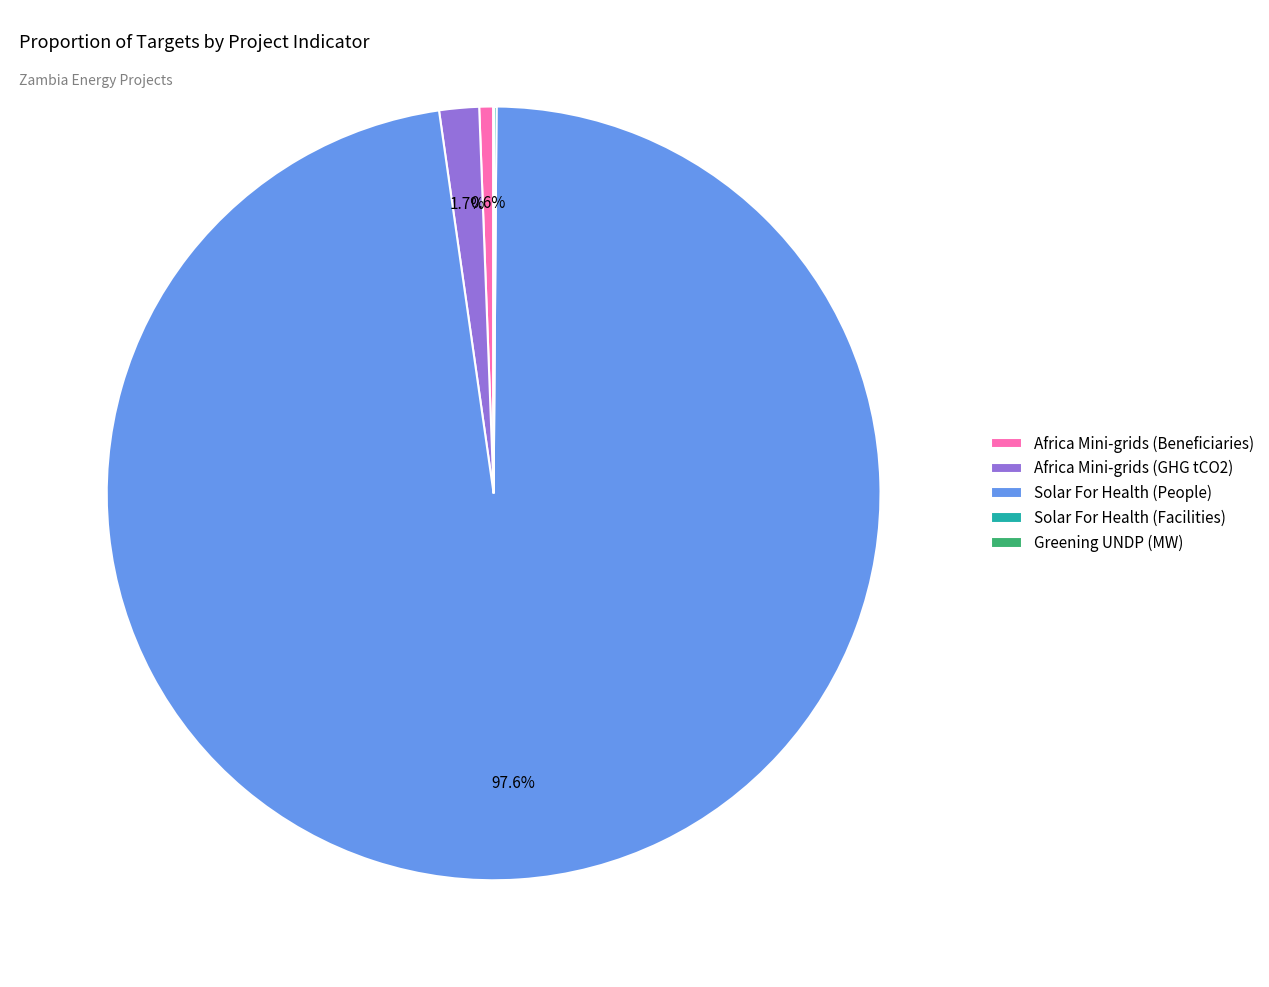

Which category accounts for the majority?

Solar For Health (People)